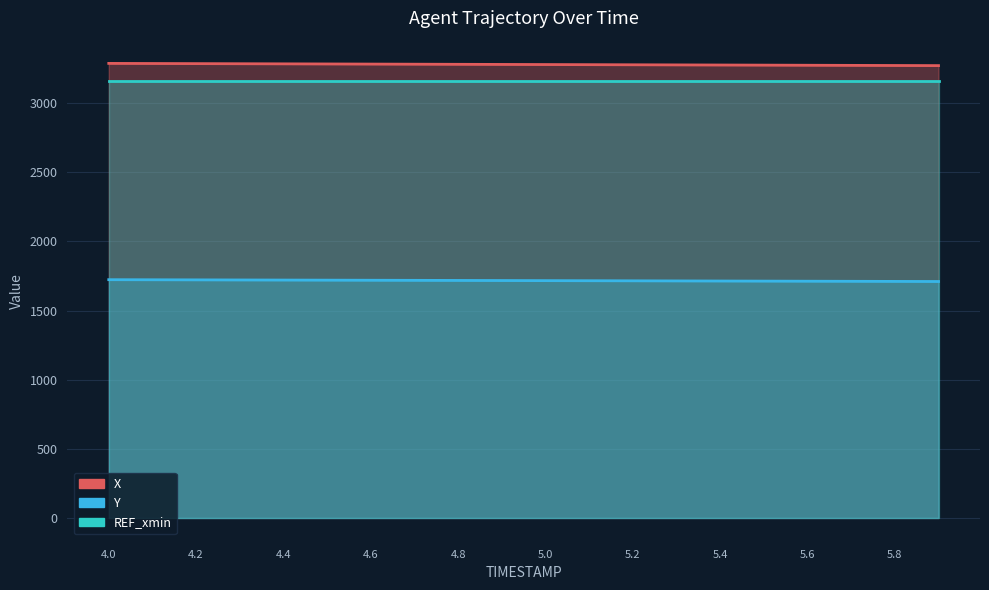

True or false: Y has more than 1 interior local peaks.

False